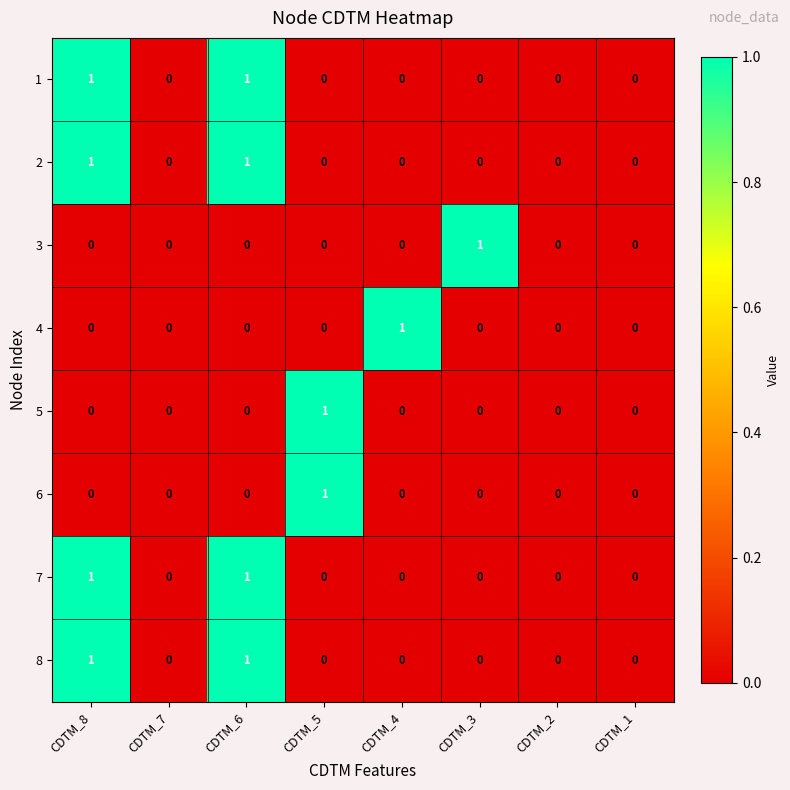

The value of 2 at CDTM_6 is 0. True or false?

False